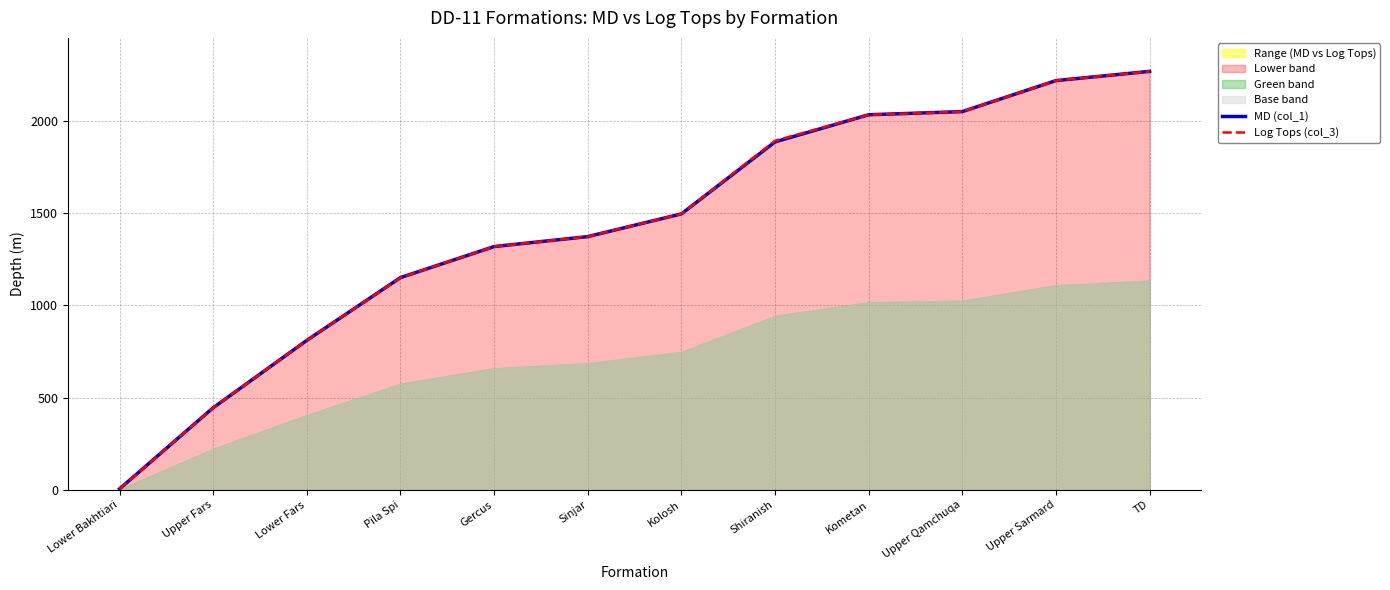

What is the difference between the MD (col_1) values at Shiranish and TD?

382.0